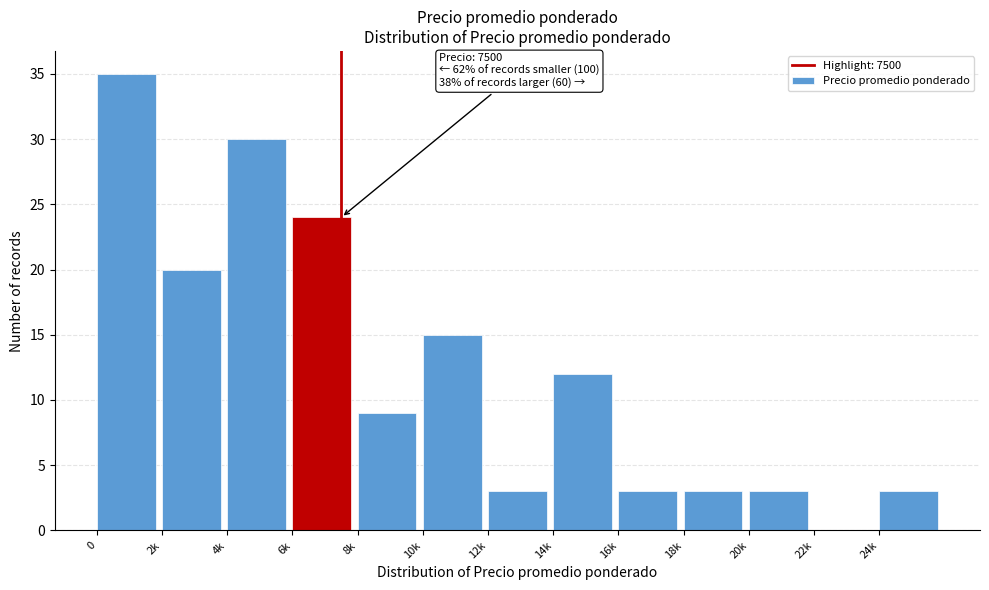

Reading left to right, transcribe all the data shown in this chart.

0=35	2k=20	4k=30	6k=24	8k=9	10k=15	12k=3	14k=12	16k=3	18k=3	20k=3	22k=0	24k=3